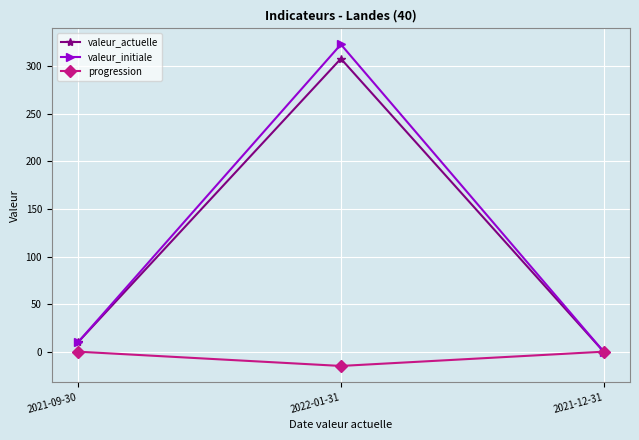

Which label corresponds to the smallest value in the chart?

2022-01-31